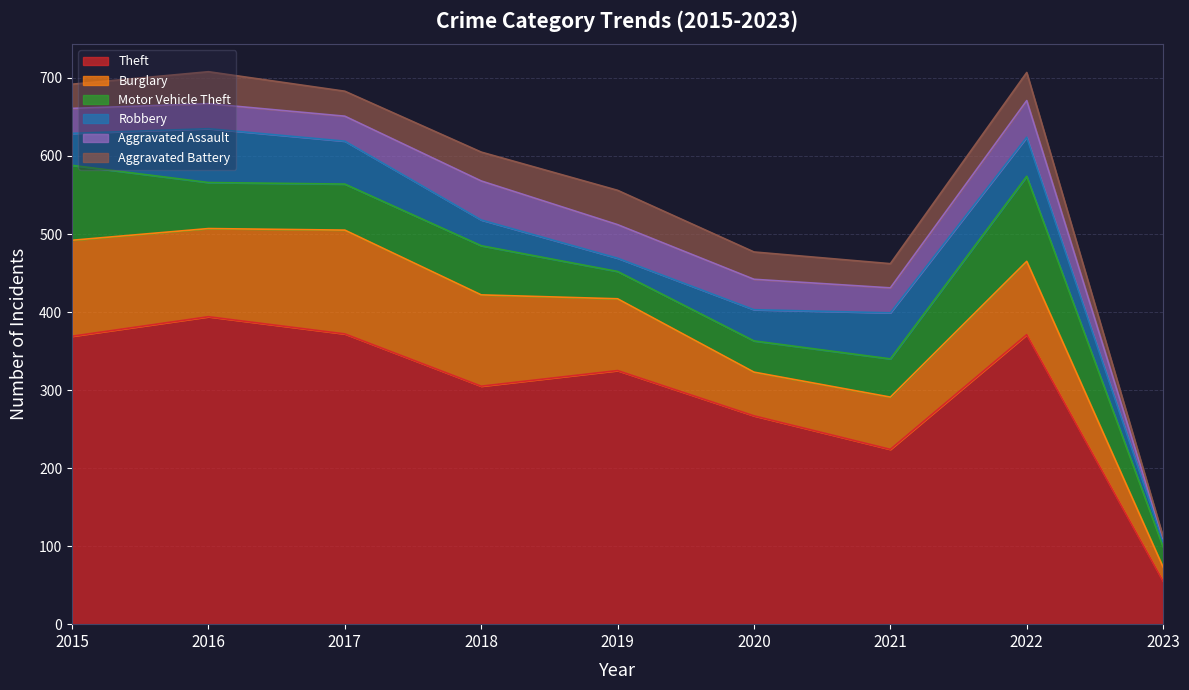

What are all the series names shown in the legend?

Theft, Burglary, Motor Vehicle Theft, Robbery, Aggravated Assault, Aggravated Battery